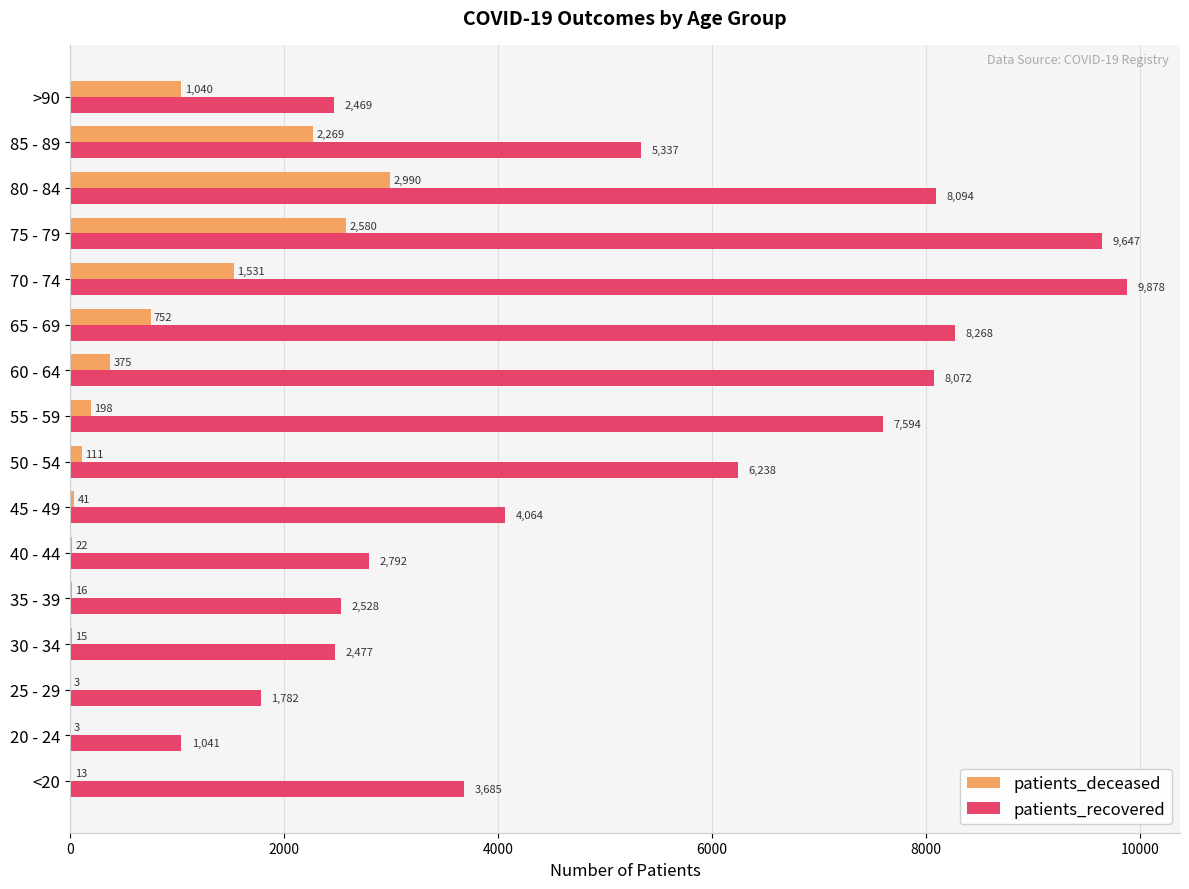

The value of patients_deceased at >90 is 1040. True or false?

True